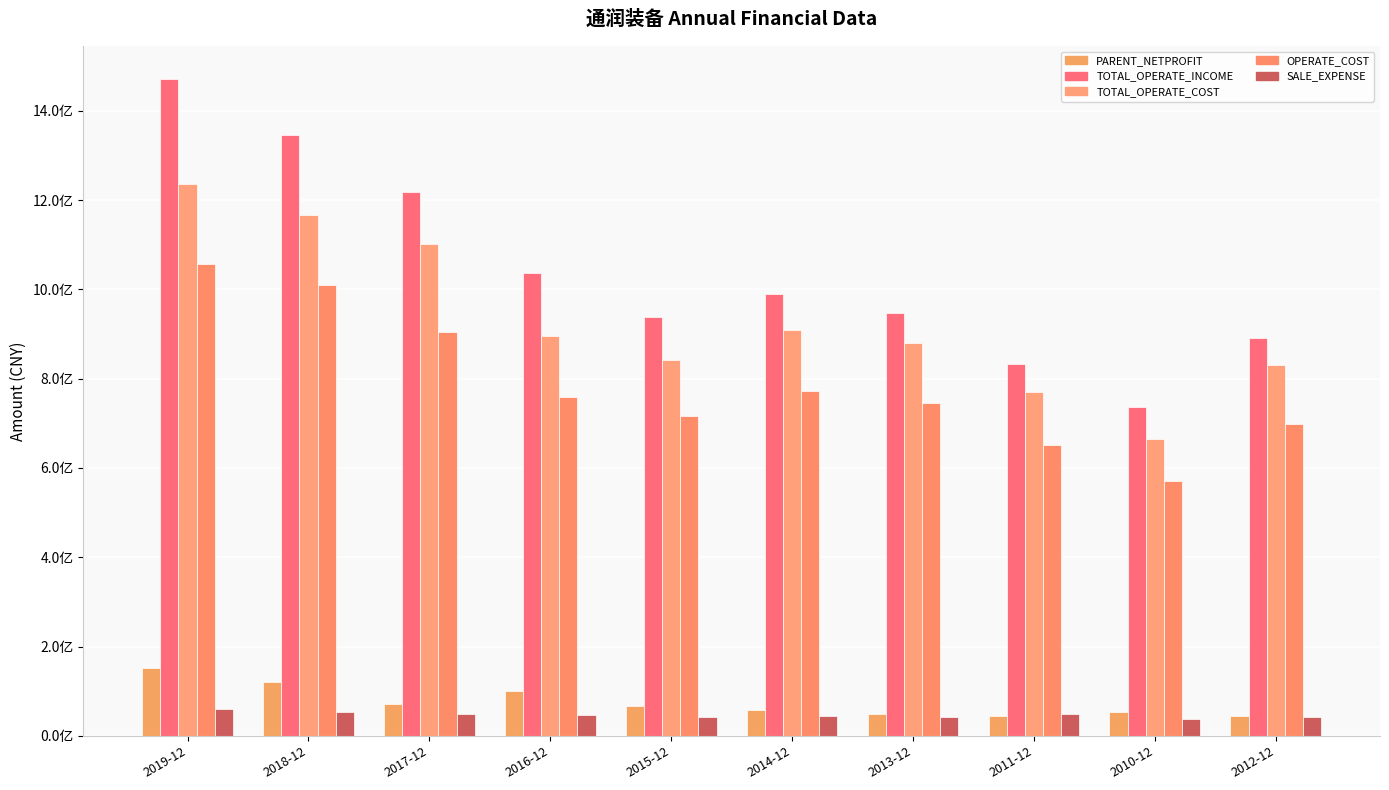

The TOTAL_OPERATE_COST series shows 1102569509.0 at 2017-12. True or false?

True